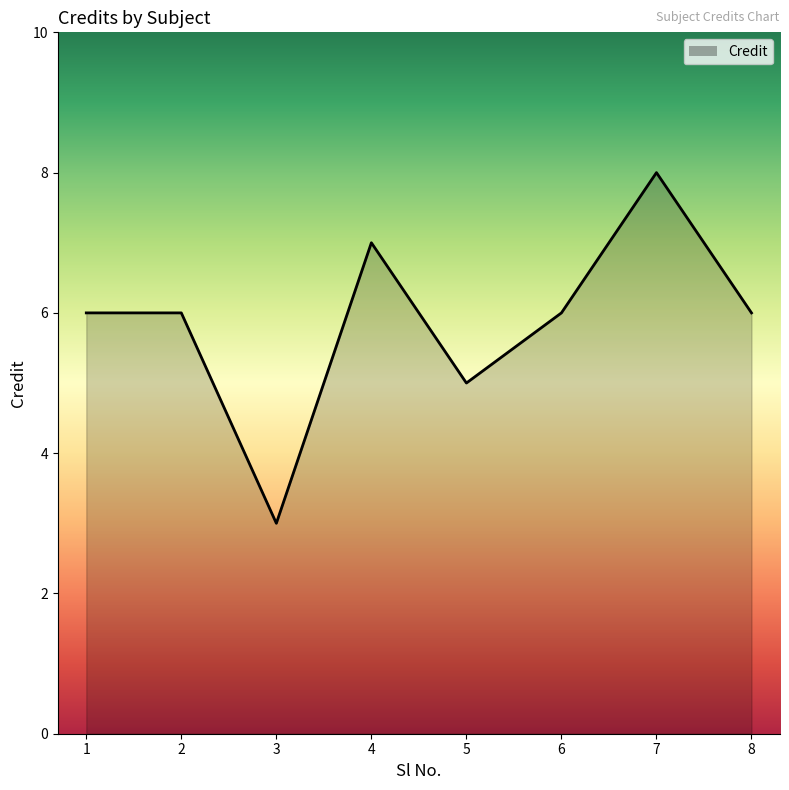

How many lines are shown in the chart?

1